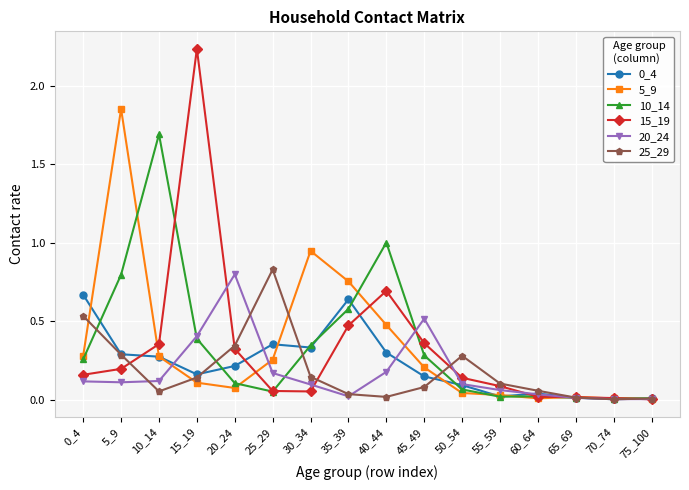

Which category has the highest value in the 10_14 series?

10_14